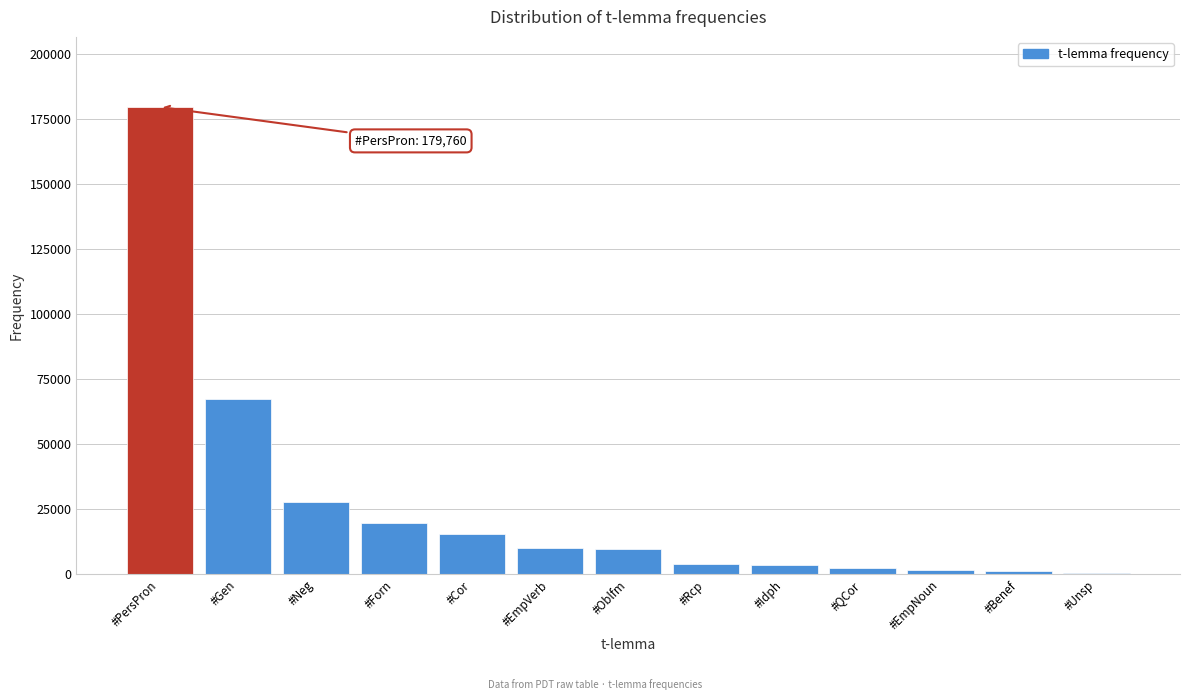

What is the approximate value at #Forn?

19892